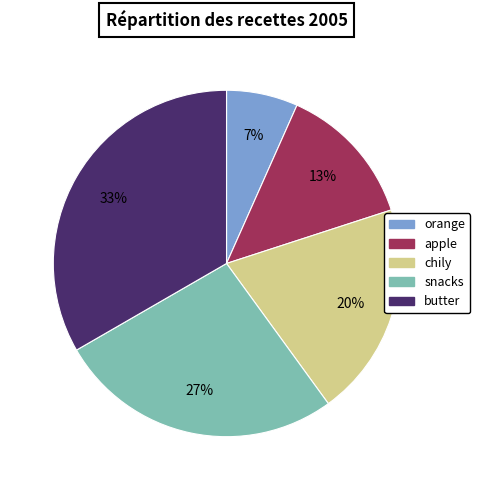

The snacks slice represents 27% of the pie. True or false?

True